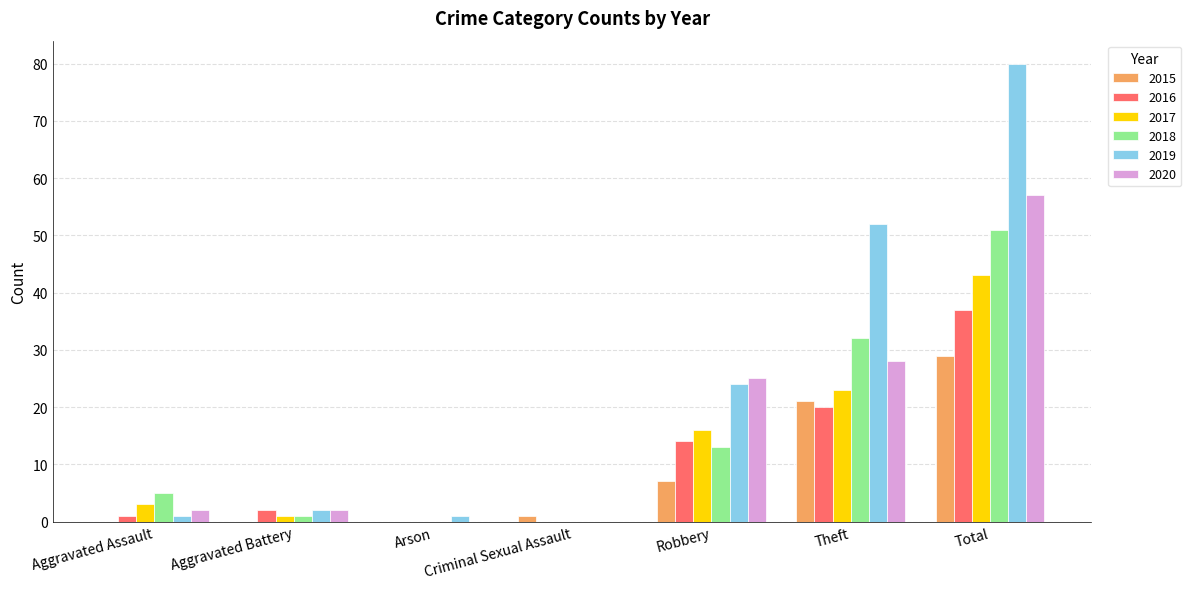

Which category has the highest value in the 2018 series?

Total